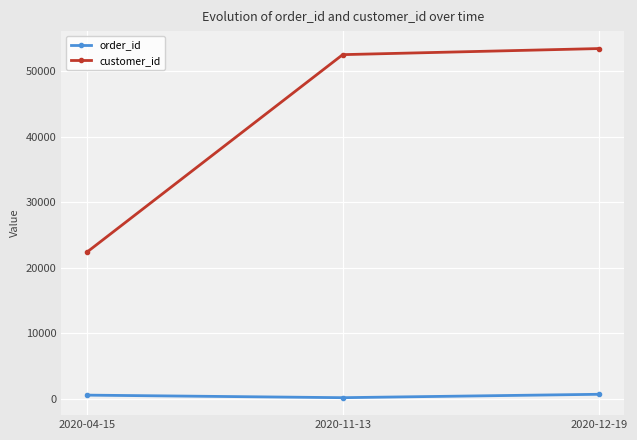

Rank the series by their average value, from lowest to highest.

order_id, customer_id